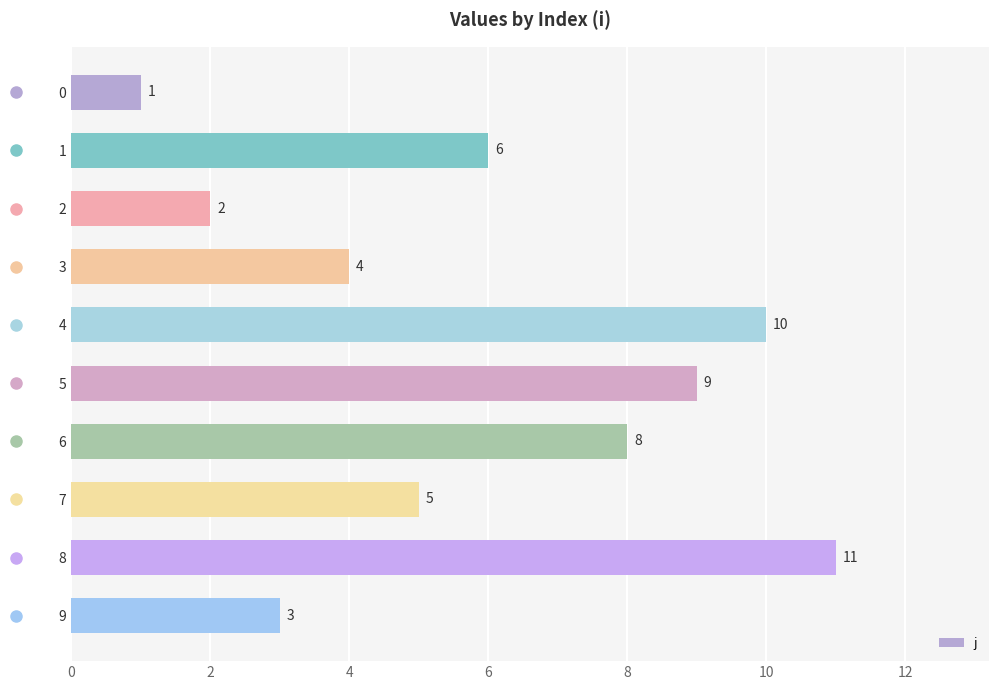

Between 6 and 0, which is larger?

6